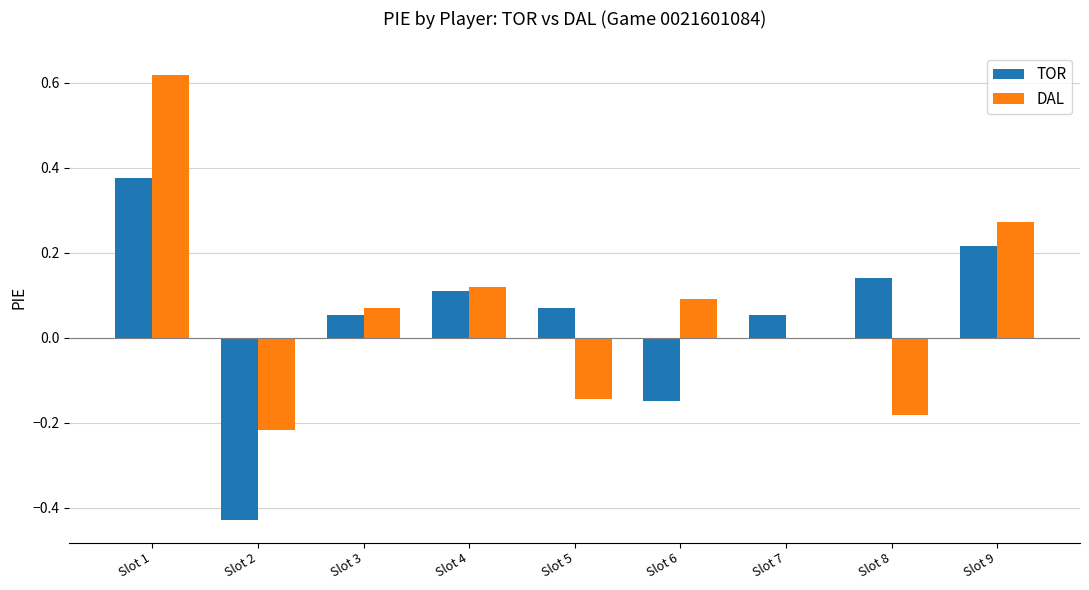

Between Slot 1 and Slot 9, which series saw the biggest shift?

DAL